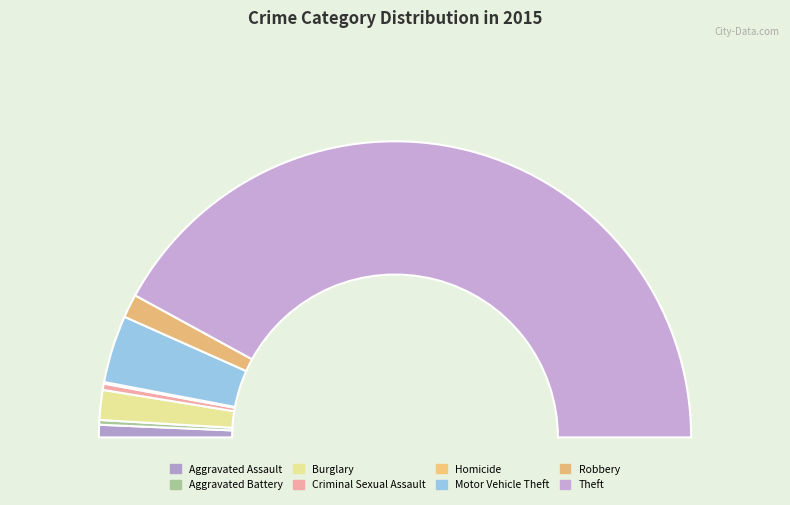

To the nearest percent, what is the difference between the Theft and Motor Vehicle Theft slice percentages?

77%